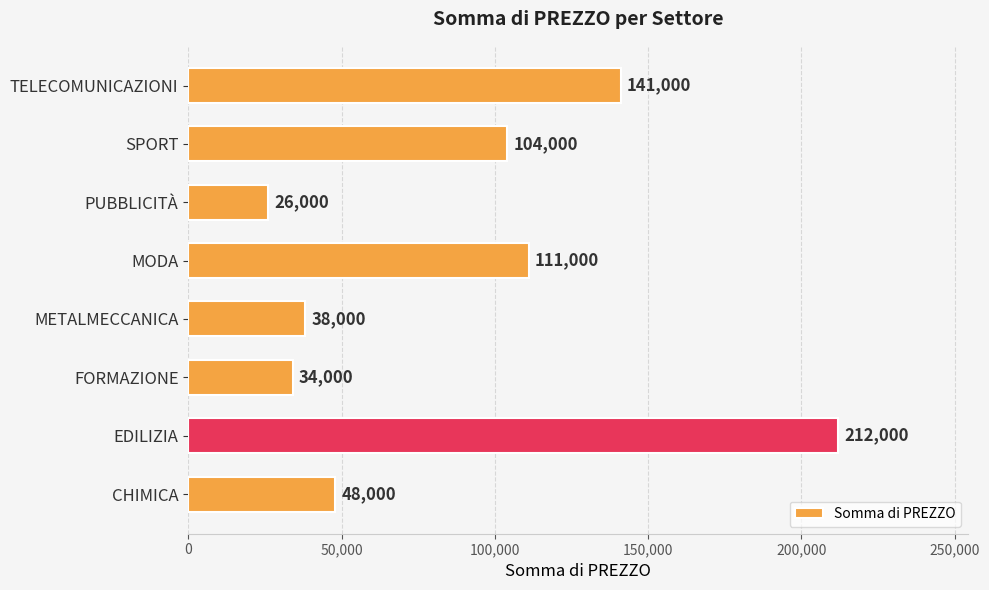

True or false: the data shows 104000 at SPORT.

True